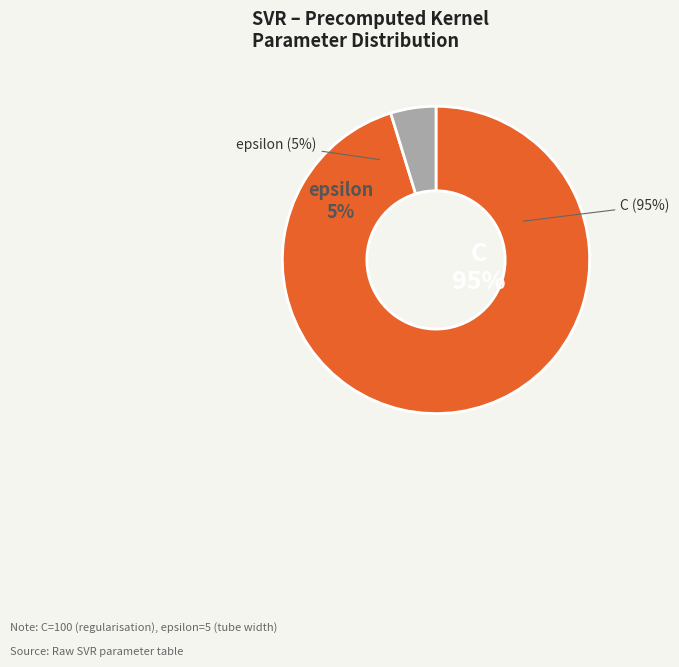

True or false: epsilon accounts for 1% of the total.

False